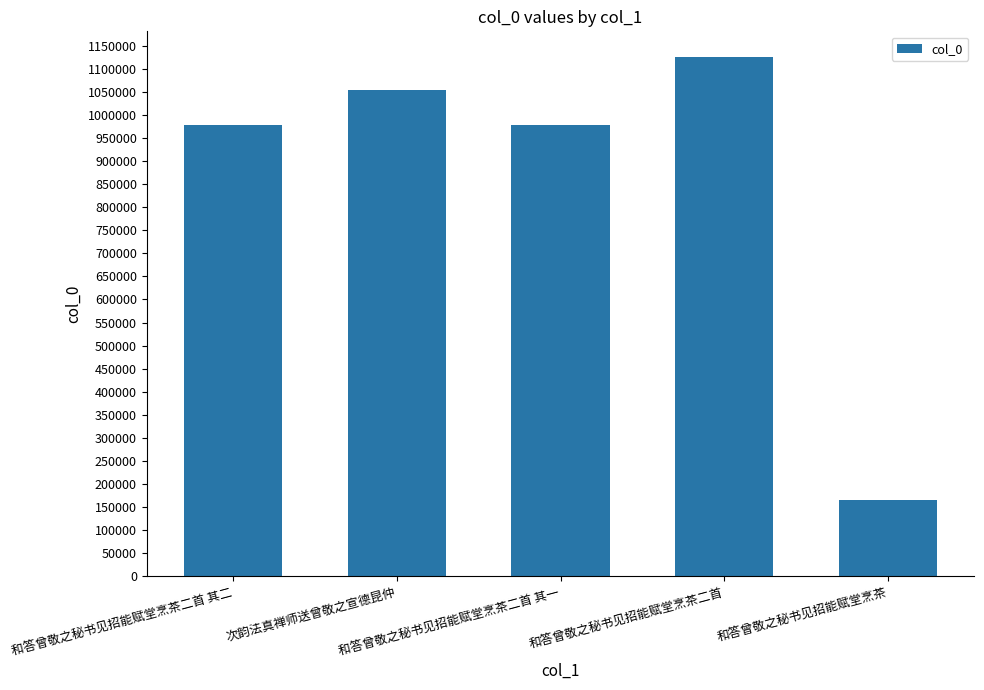

What is the difference between the values at 次韵法真禅师送曾敬之宣德昆仲 and 和答曾敬之秘书见招能赋堂烹茶二首?

71704